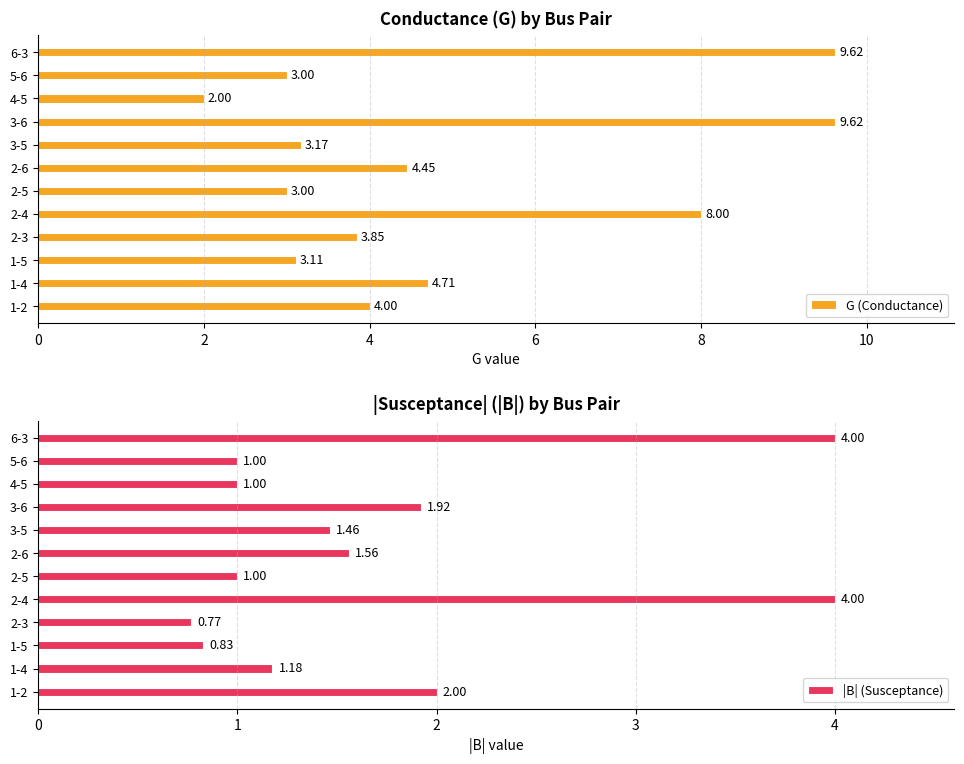

Reading left to right, extract all data points from this chart.

G (Conductance): 4.0	4.7	3.1	3.8	8.0	3.0	4.5	3.2	9.6	2.0	3.0	9.6
|B| (Susceptance): 2.0	1.2	0.8	0.8	4.0	1.0	1.6	1.5	1.9	1.0	1.0	4.0